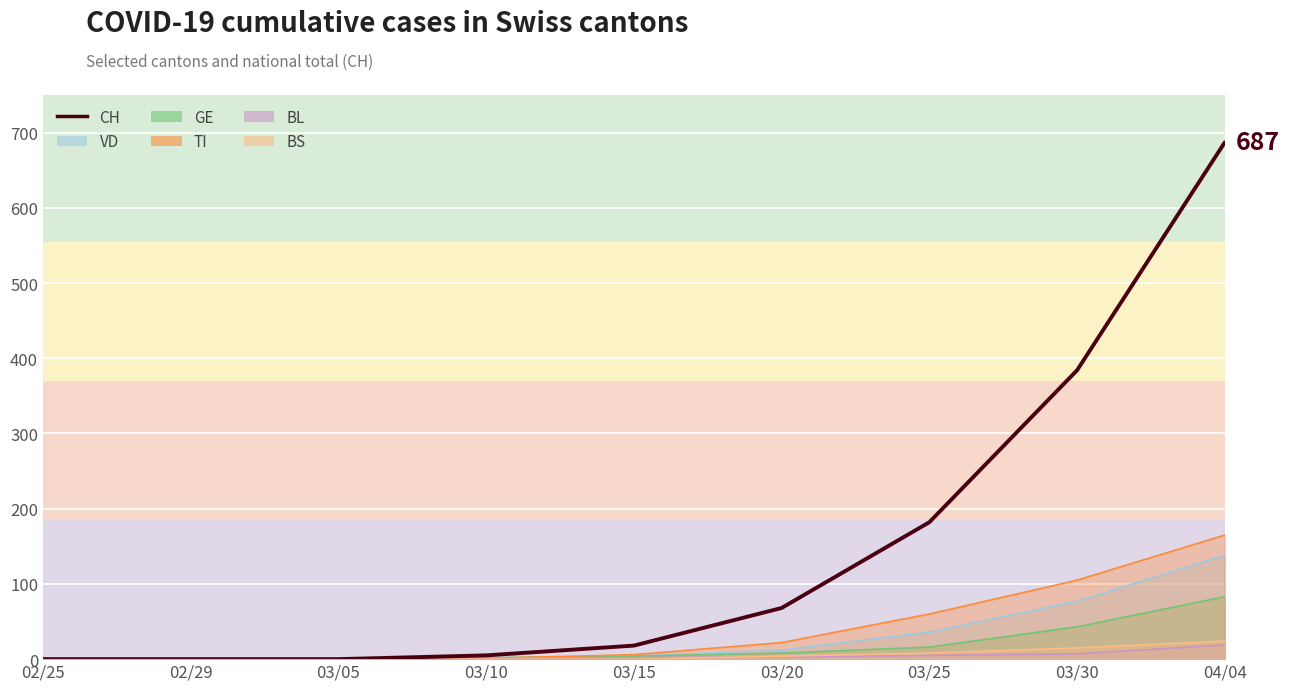

At which category does the chart reach its peak across all series?

04/04